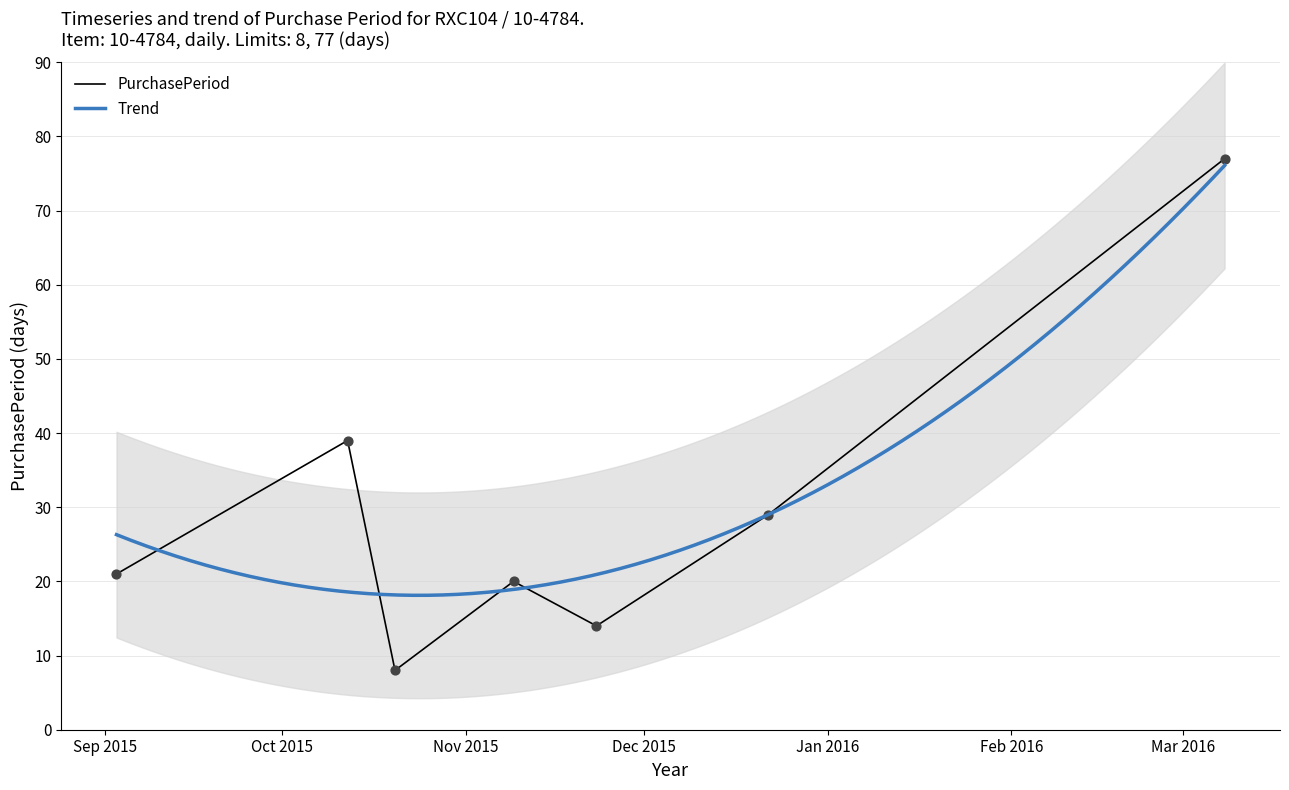

What is the change in value from 2015-10-20 to 2015-11-09?

+12